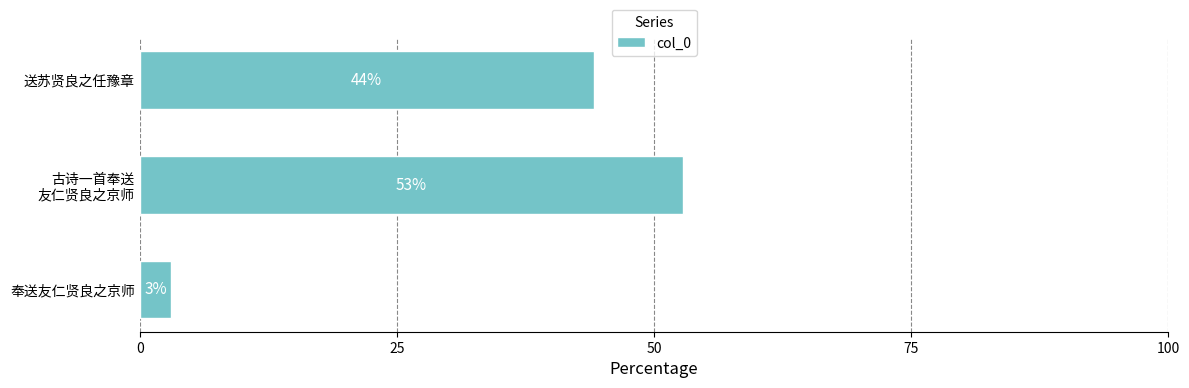

At which label is the value closest to 27?

送苏贤良之任豫章